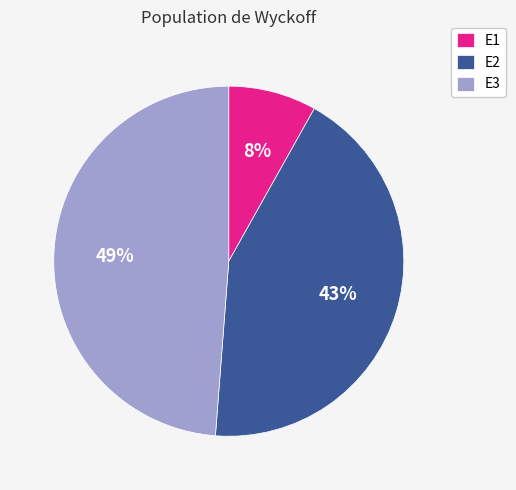

The E1 slice represents 23% of the pie. True or false?

False